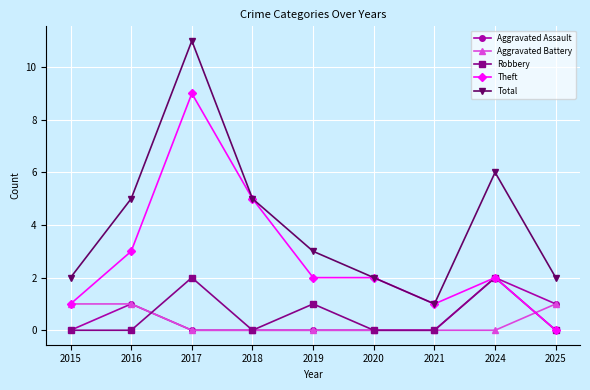

The Aggravated Battery series shows 1 at 2016. True or false?

True